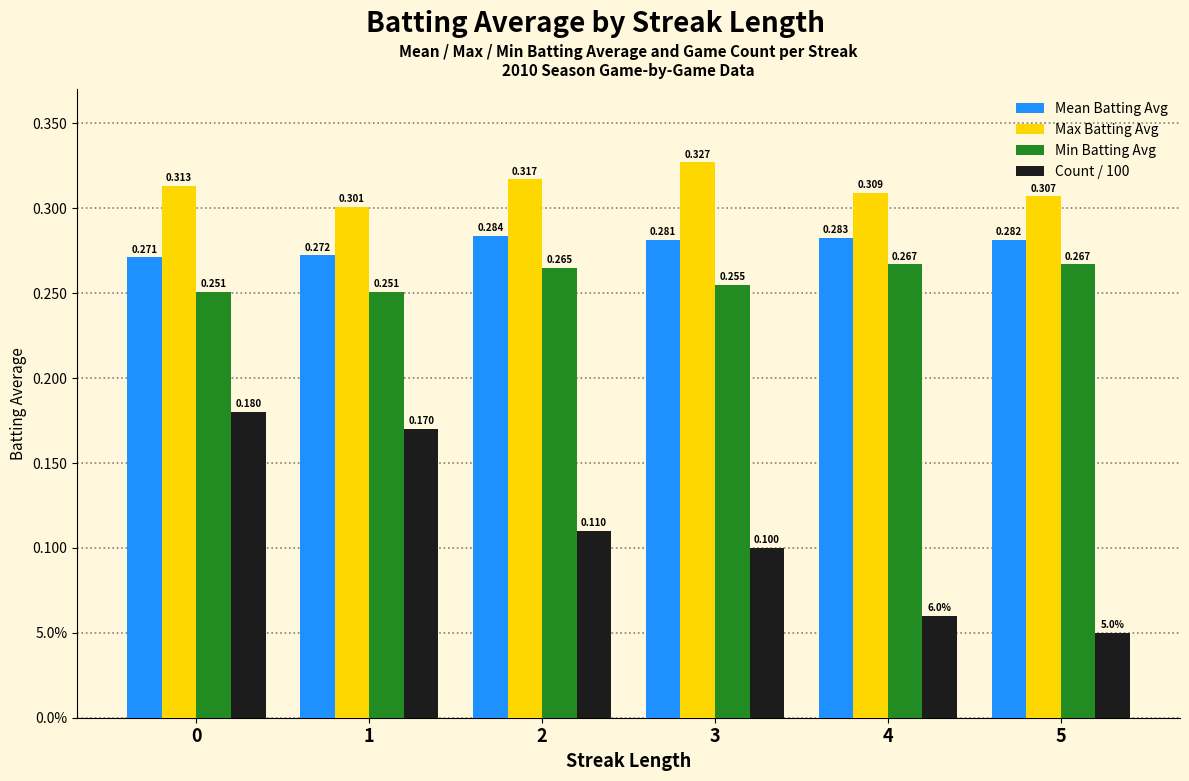

Which category has the lowest value across all series?

5